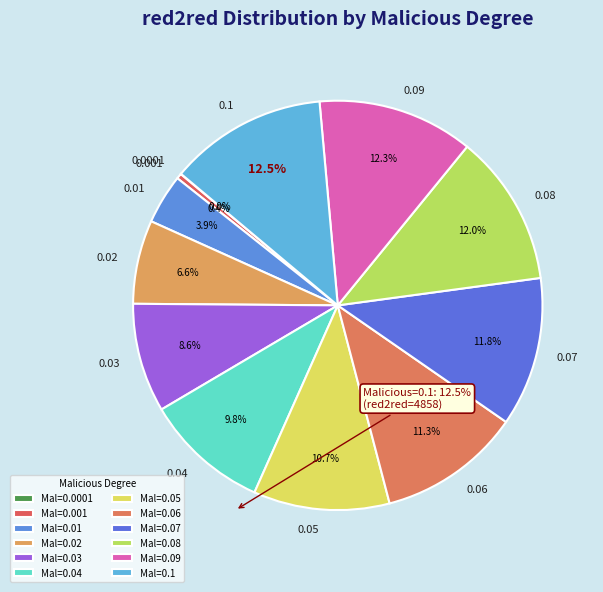

Does 0.05 account for over 50% of the chart?

No